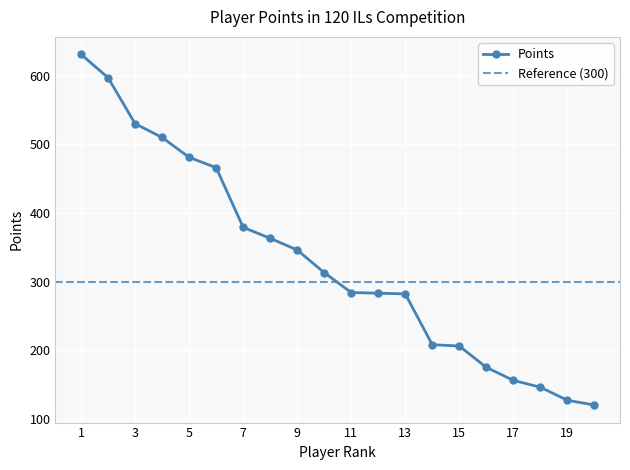

The value of Points at 13 is 282. True or false?

True